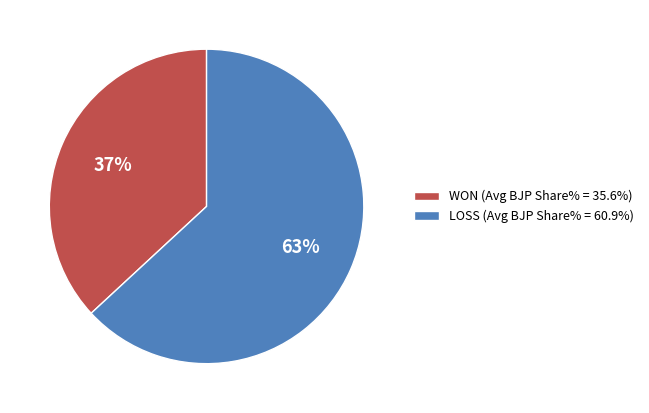

Which slice represents more than half of the pie?

LOSS